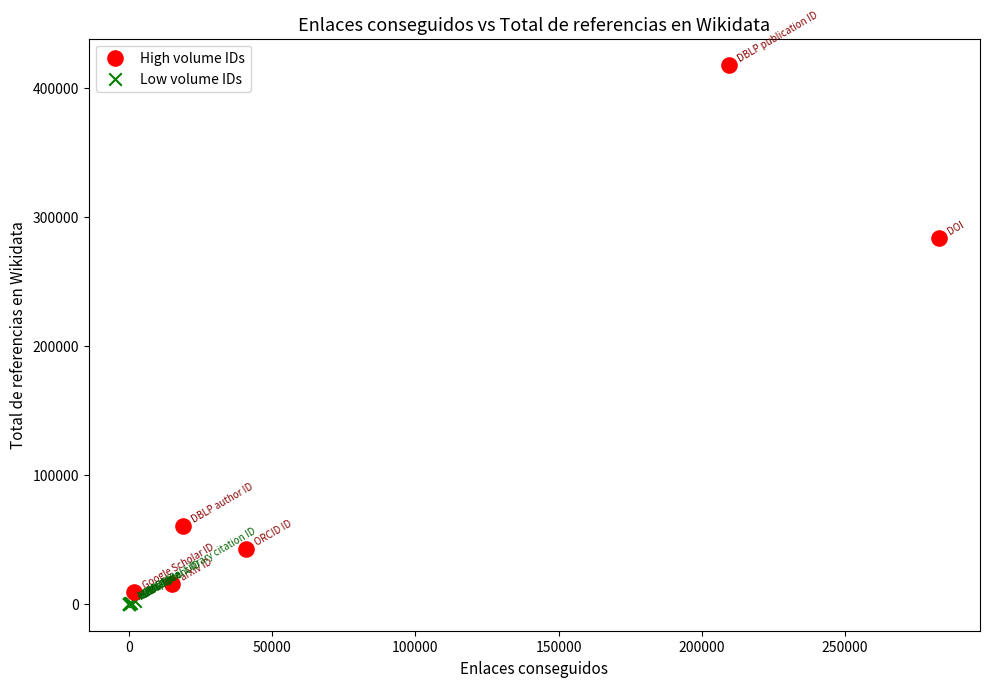

Which series has the largest Y range (max minus min)?

High volume IDs